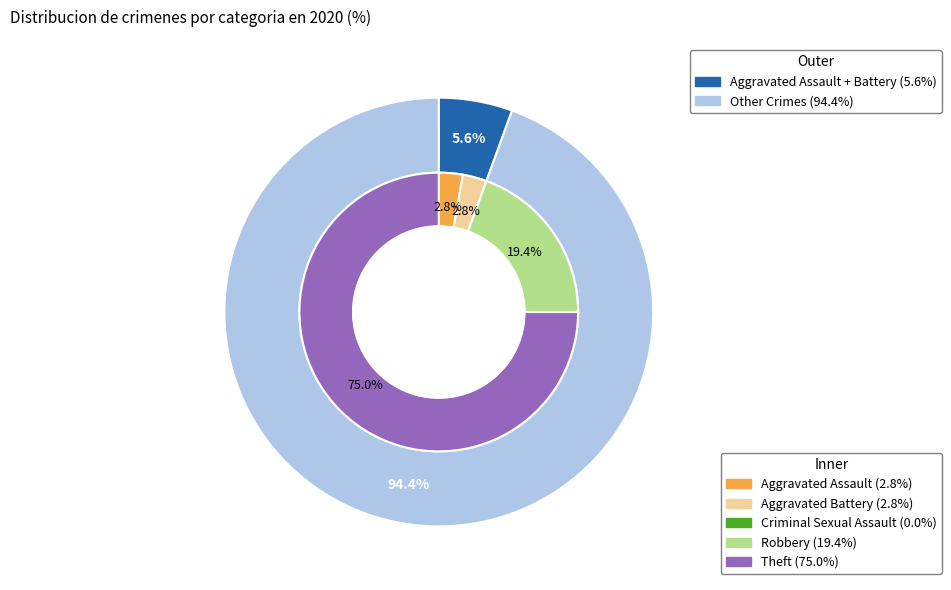

To the nearest percent, what is the difference between the Theft and Robbery slice percentages?

56%